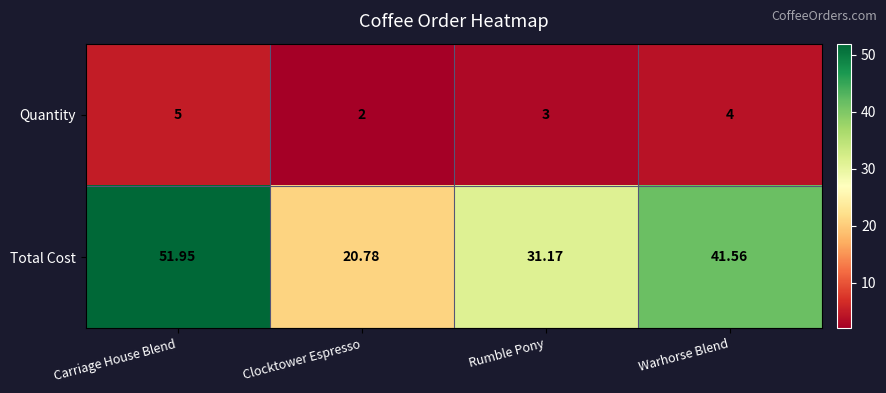

At which label does Total Cost reach its minimum?

Clocktower Espresso